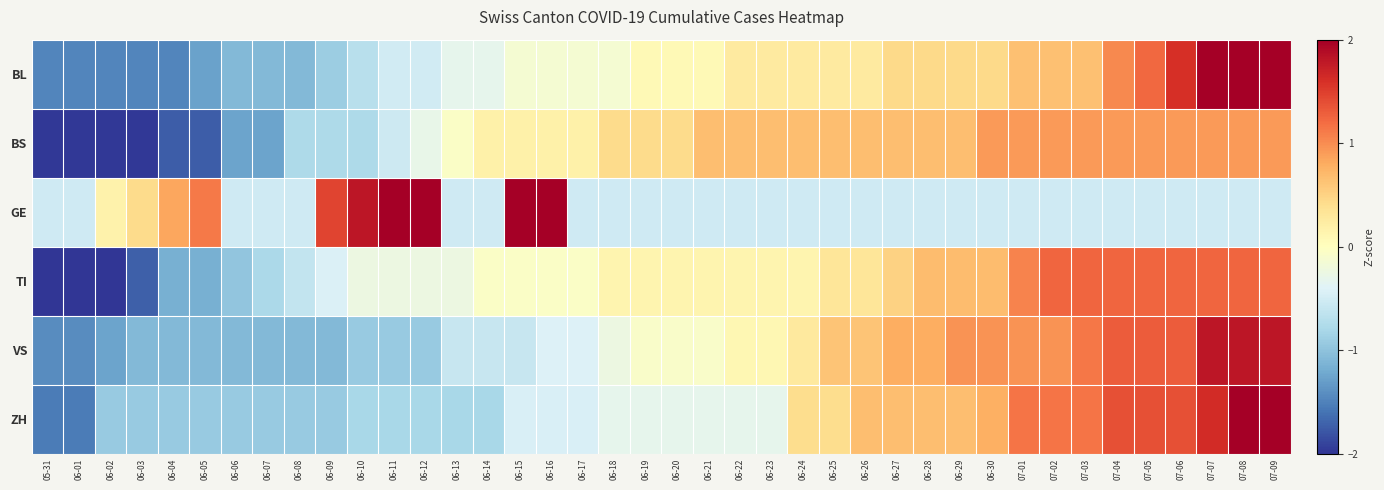

Which series changed the most between 06-25 and 07-09?

BL